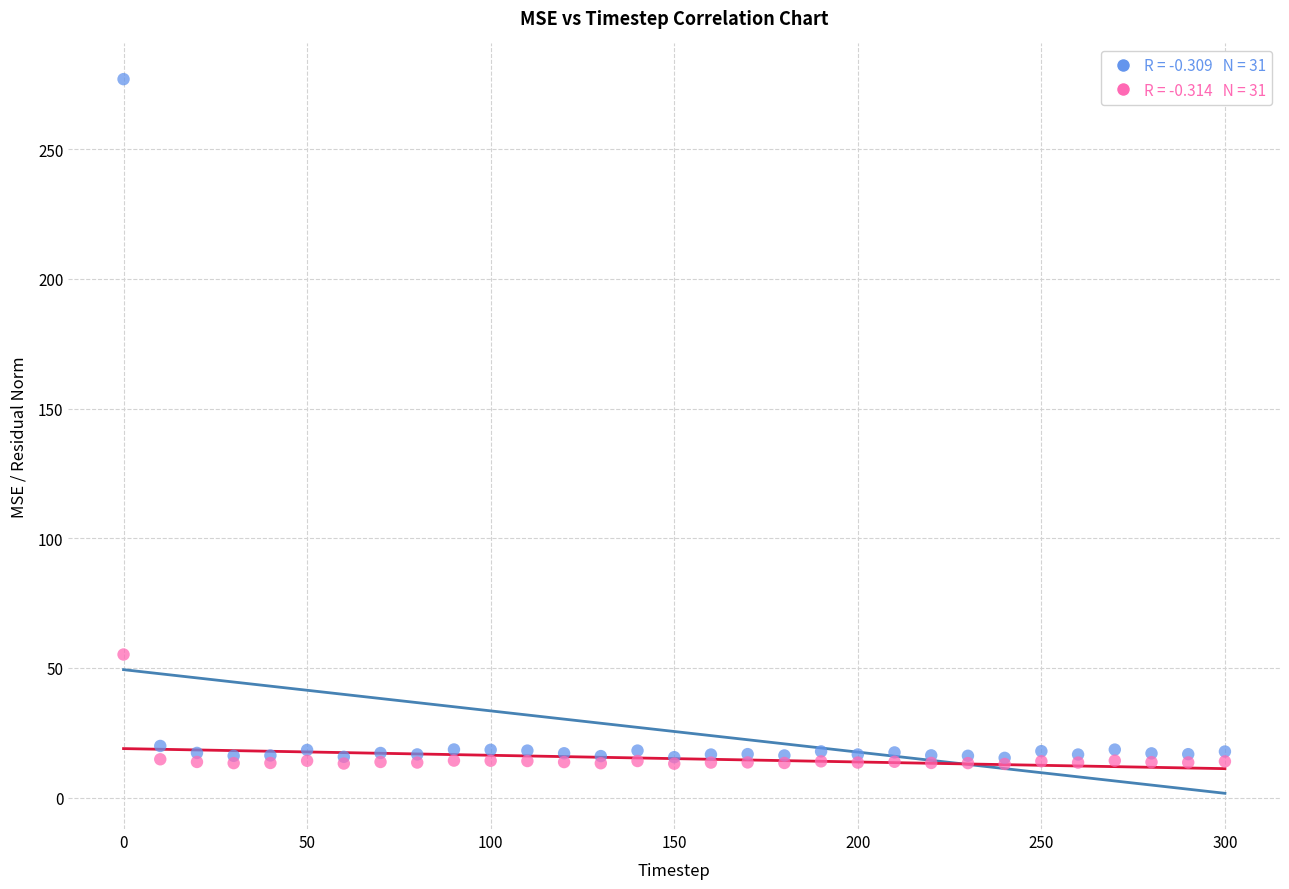

Across all series, what Y value is closest to 144?

55.2